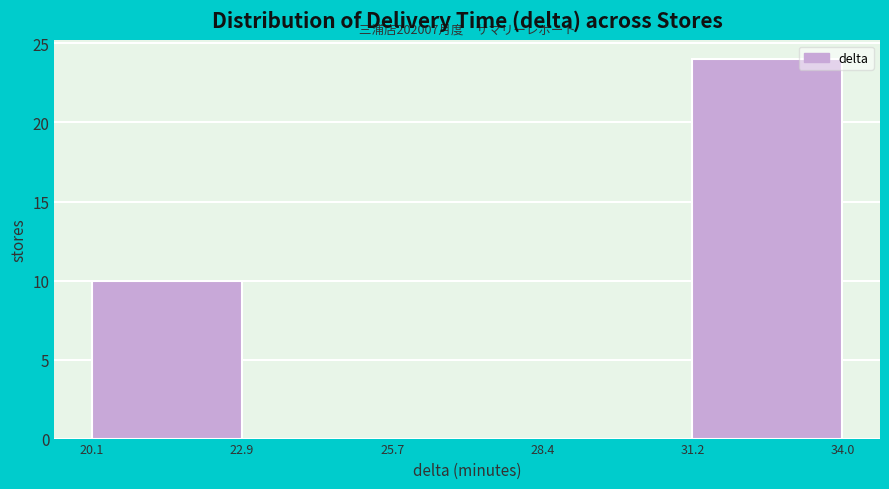

Which range on the x-axis has the tallest bar?

31.2 to 34.0